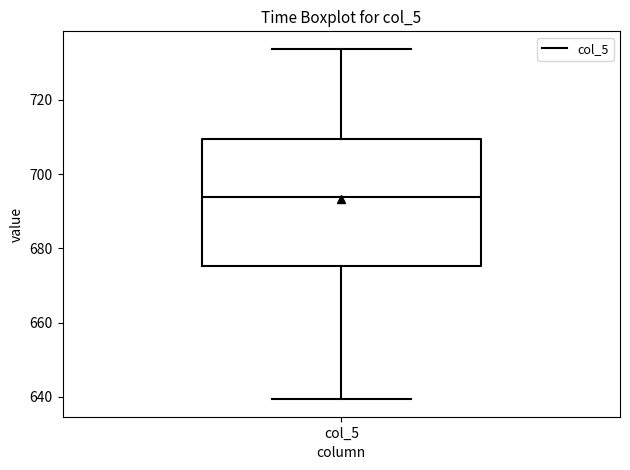

Read this box plot against the y-axis: the position of the median line, the range covered by the box, and the ends of both whiskers. The values are not printed on the chart, so give them approximately, as read against the axis.

median 694, box 676 to 710, whiskers 640 to 734